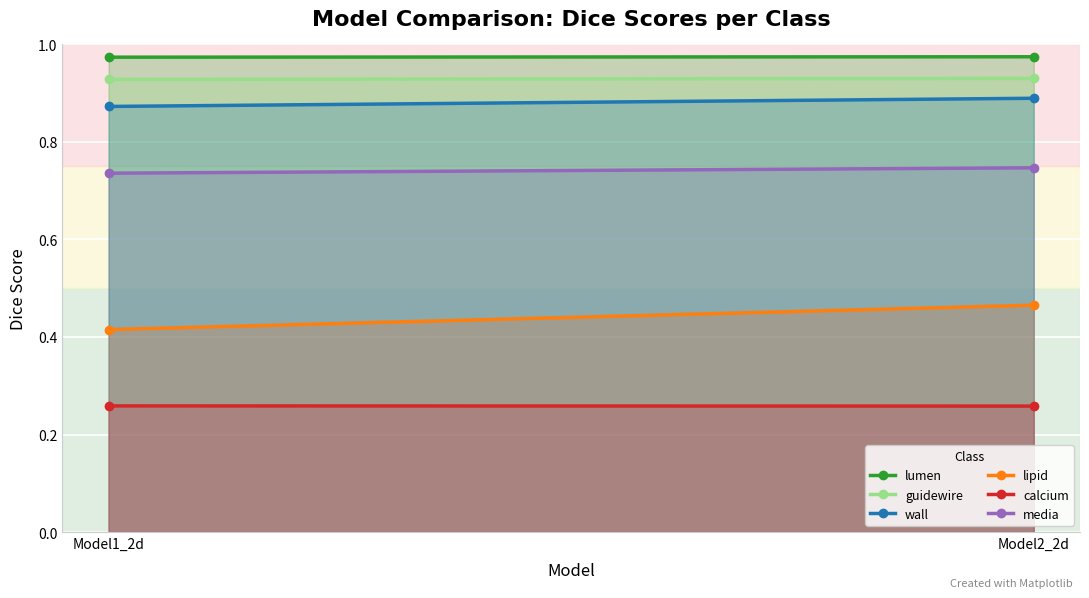

How many distinct data groups are displayed?

6